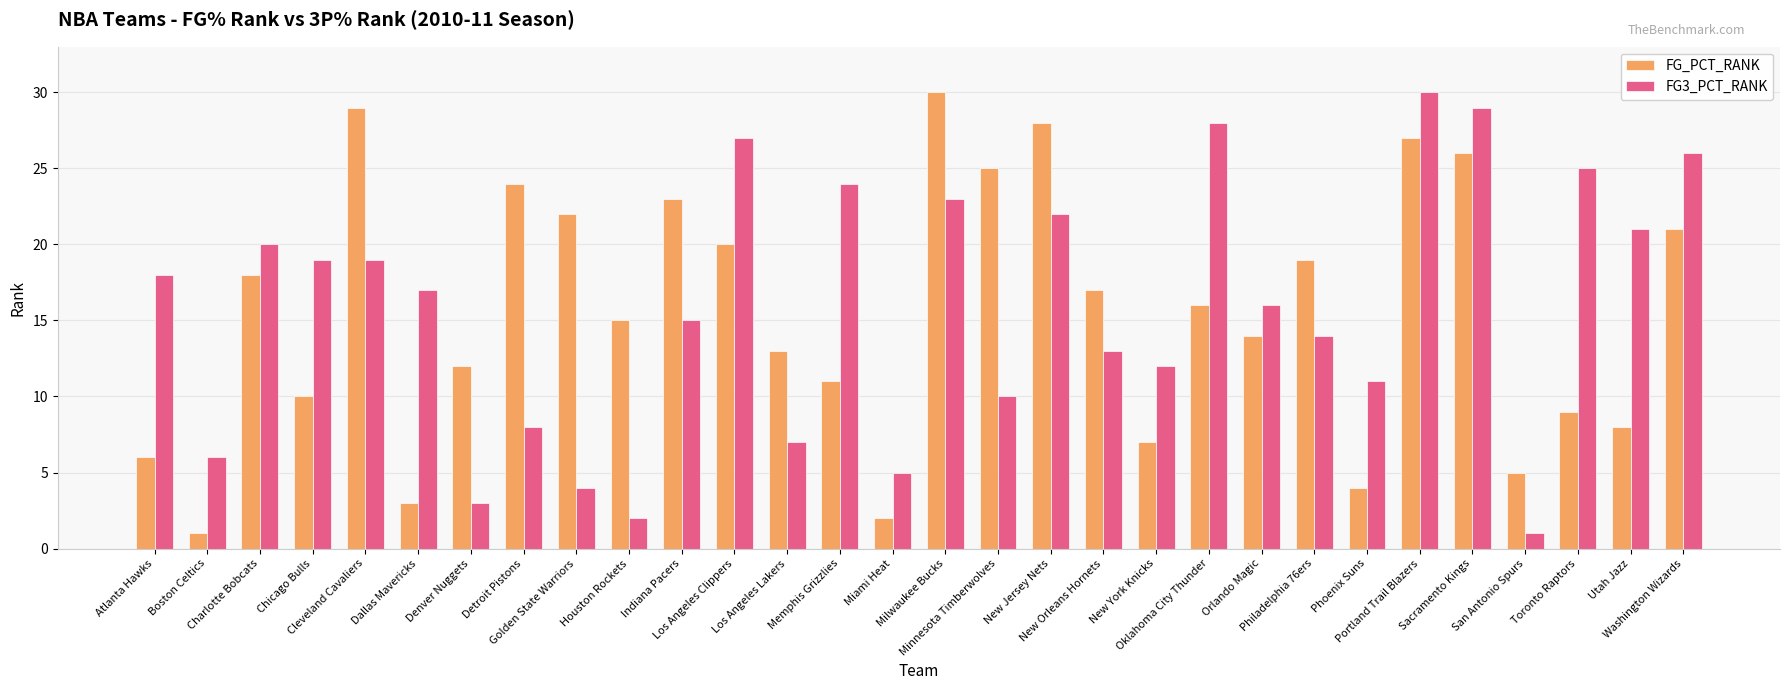

Is the value of FG3_PCT_RANK at Oklahoma City Thunder greater than the value of FG_PCT_RANK at Miami Heat?

Yes